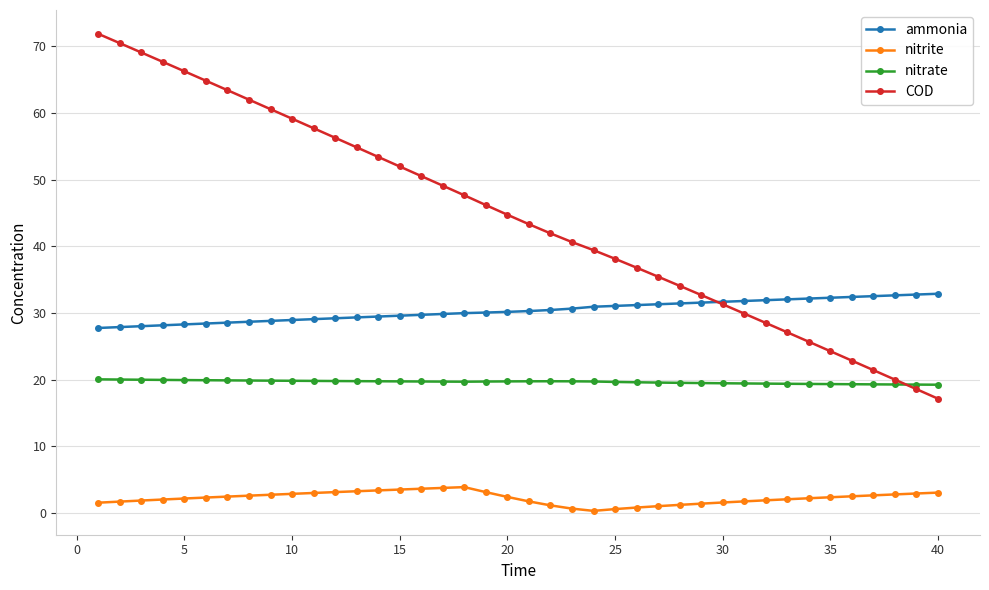

List the series in order of their overall mean, highest first.

COD, ammonia, nitrate, nitrite